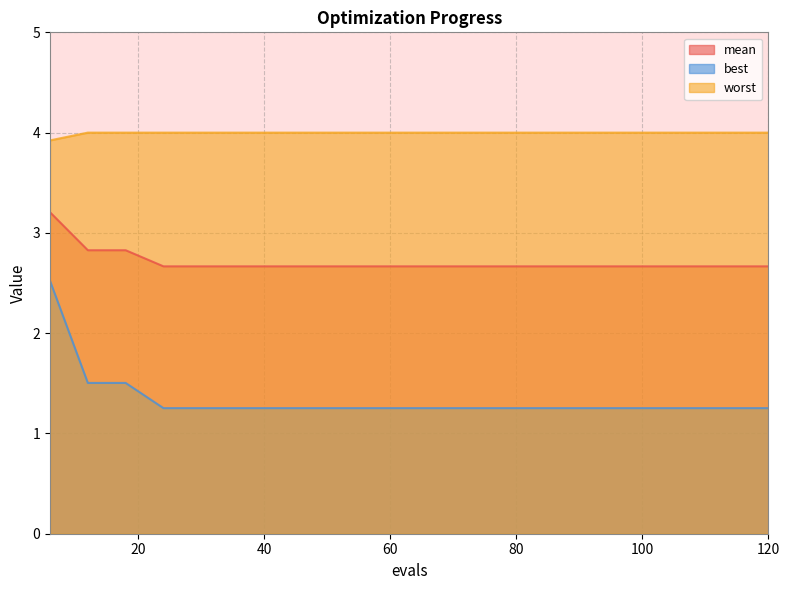

Reading right to left, list all the values displayed in this chart.

mean: 2.7	2.7	2.7	2.7	2.7	2.7	2.7	2.7	2.7	2.7	2.7	2.7	2.7	2.7	2.7	2.7	2.7	2.8	2.8	3.2
best: 1.3	1.3	1.3	1.3	1.3	1.3	1.3	1.3	1.3	1.3	1.3	1.3	1.3	1.3	1.3	1.3	1.3	1.5	1.5	2.5
worst: 4.0	4.0	4.0	4.0	4.0	4.0	4.0	4.0	4.0	4.0	4.0	4.0	4.0	4.0	4.0	4.0	4.0	4.0	4.0	3.9